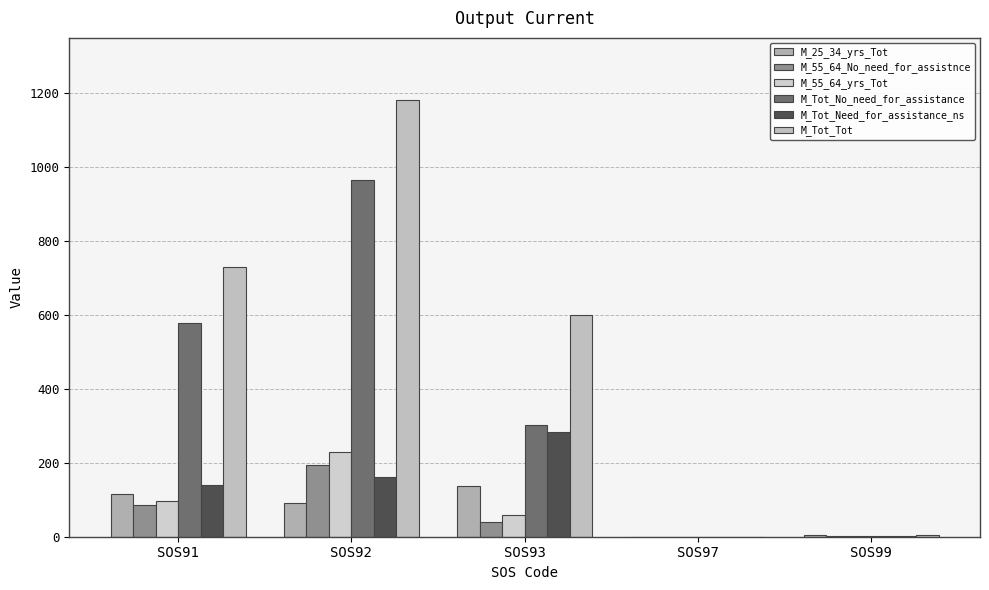

What is the spread (max minus min) of values at SOS93?

560